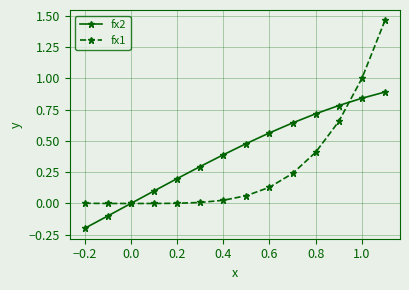

Which series has the largest total across all categories?

fx2